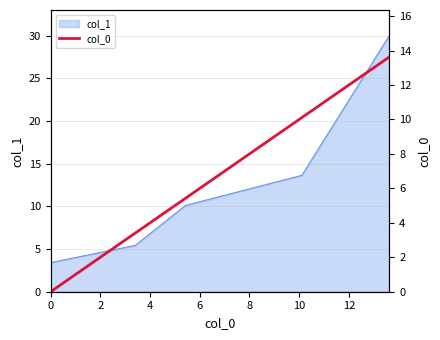

What is the maximum value for col_1?

30.0